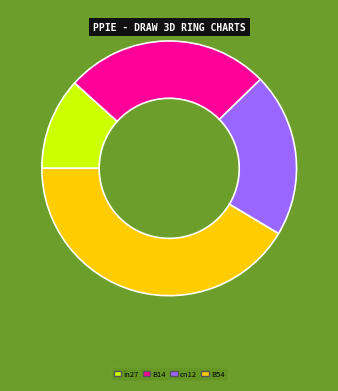

Which category has the biggest portion of the pie?

B54